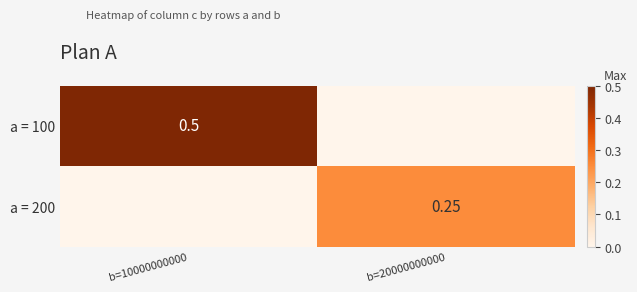

Is the value of a = 100 at b=10000000000 greater than the value of a = 200 at b=20000000000?

Yes